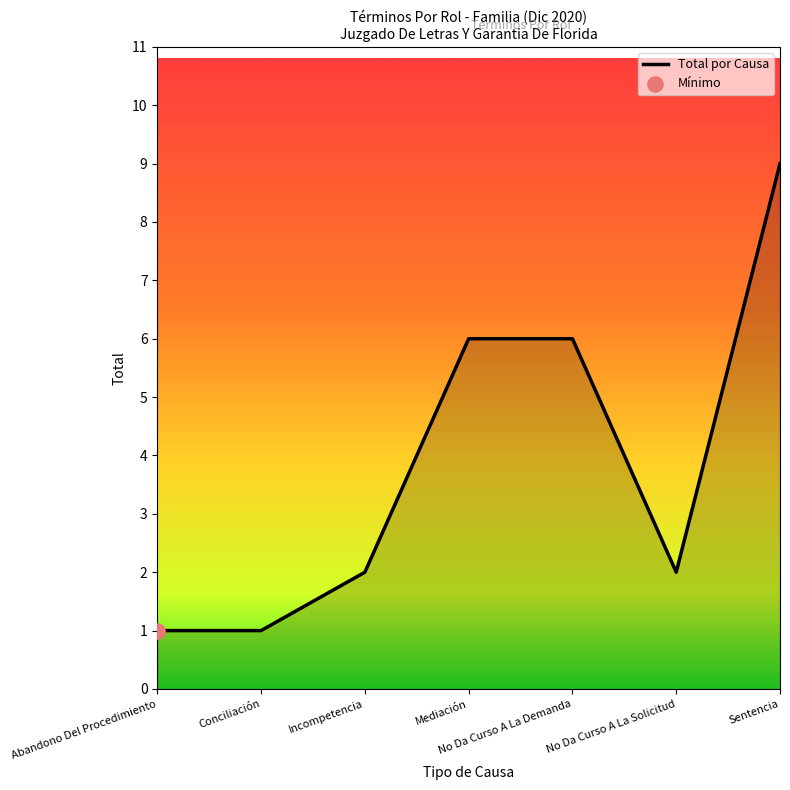

What is the change in value from Abandono Del Procedimiento to Incompetencia?

+1